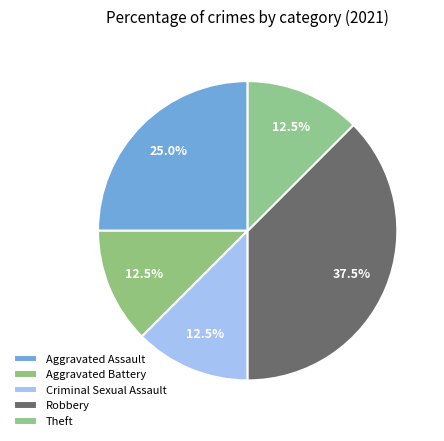

Count the number of slices in the pie.

5